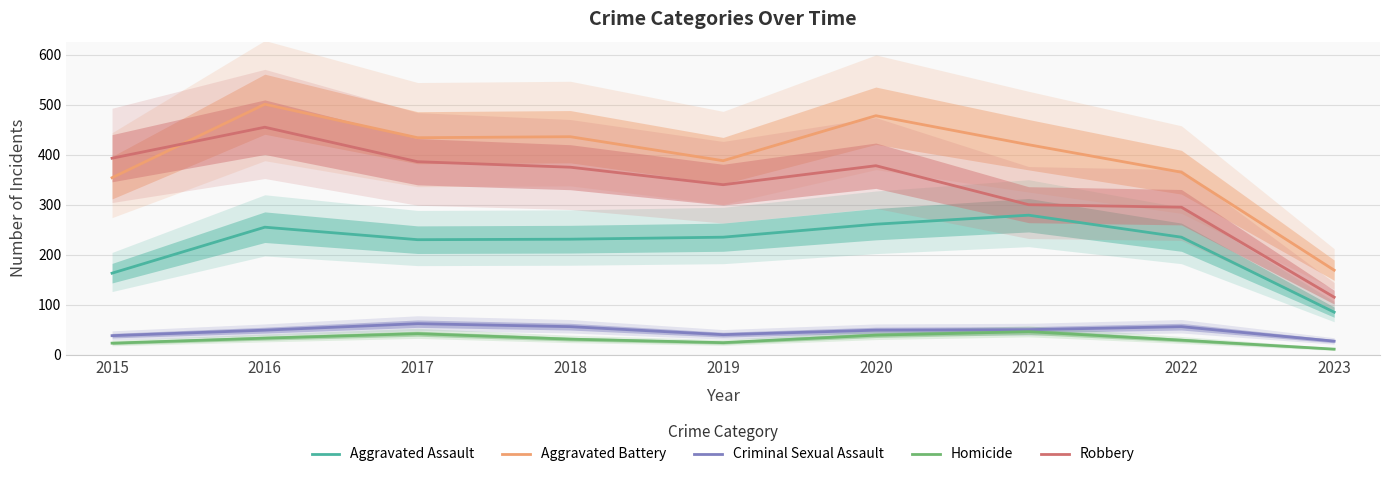

The value of Aggravated Battery at 2016 is 346. True or false?

False